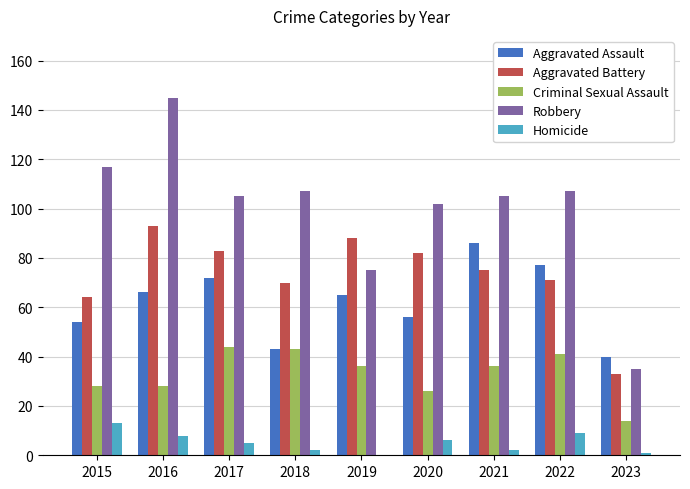

What are all the series names shown in the legend?

Aggravated Assault, Aggravated Battery, Criminal Sexual Assault, Robbery, Homicide